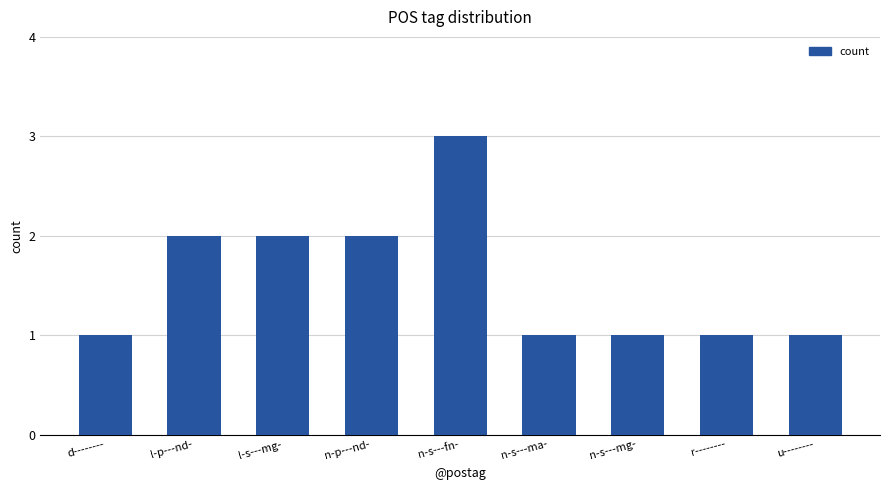

What is the smallest value displayed?

1